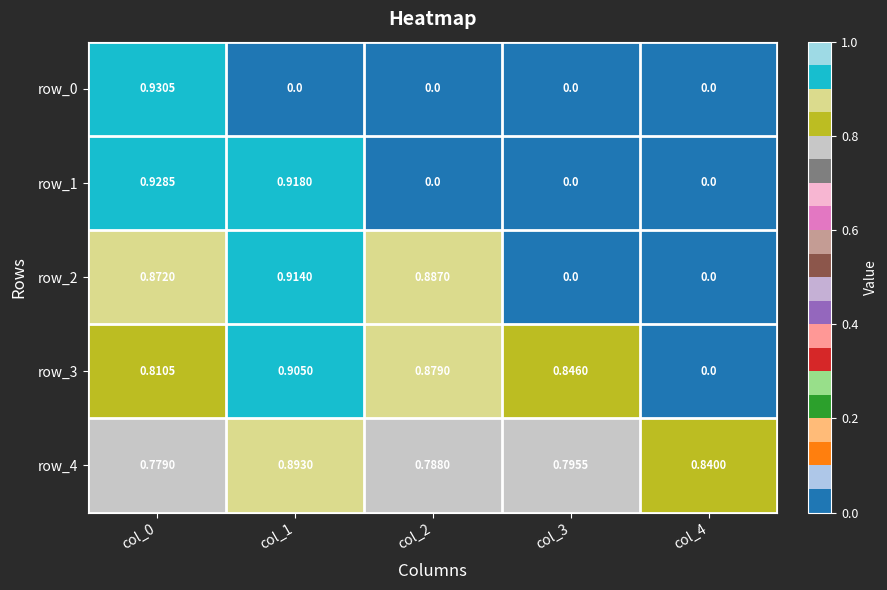

Is the value of row_3 at col_0 greater than the value of row_4 at col_1?

No